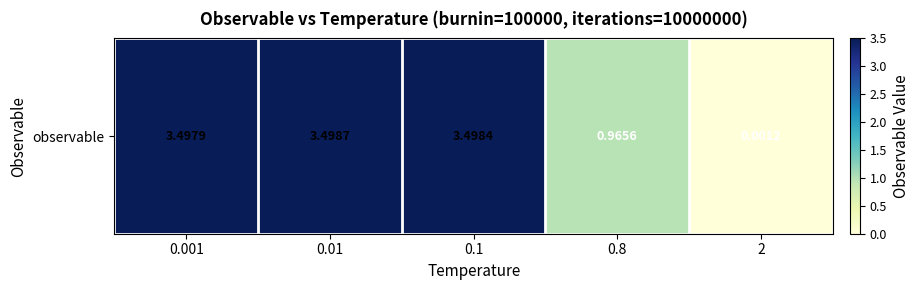

What is the difference between the maximum and minimum values?

3.5